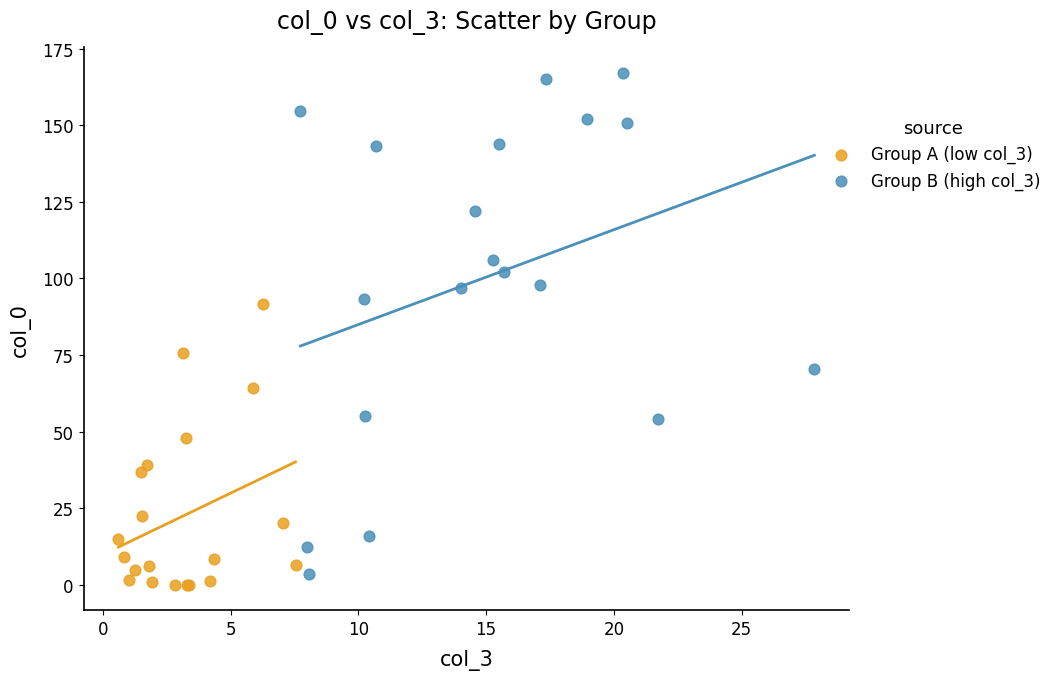

Which series contains the highest Y value?

Group B (high col_3)